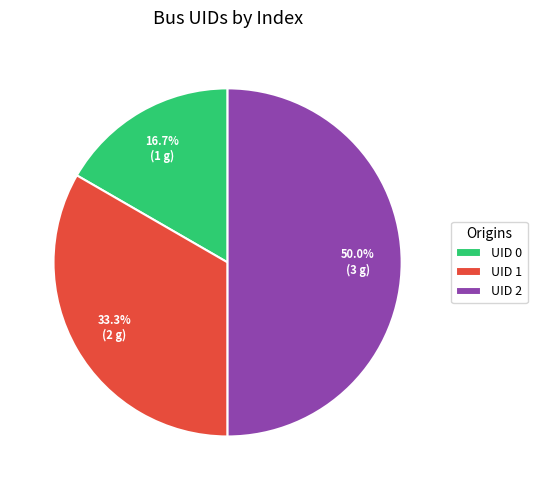

How much of the chart is everything except UID 1?

66.7%